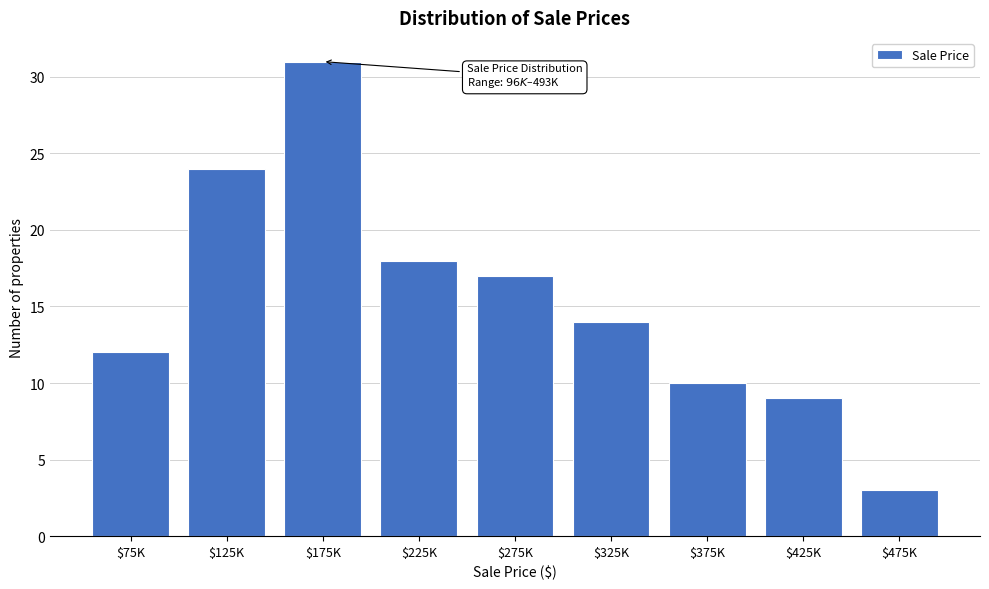

Reading left to right, what are all the values shown in this chart?

12	24	31	18	17	14	10	9	3